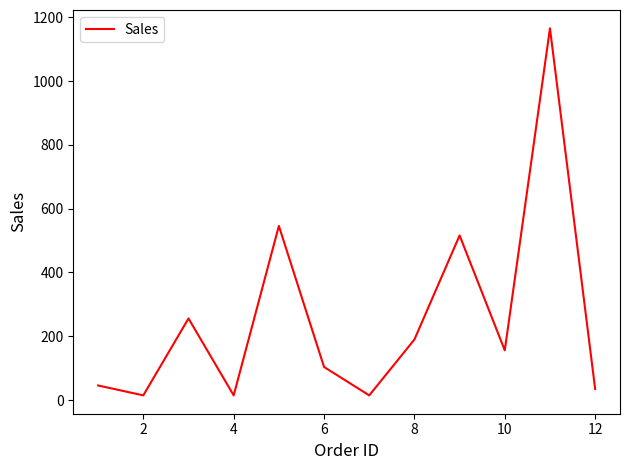

What is the greatest value displayed?

1165